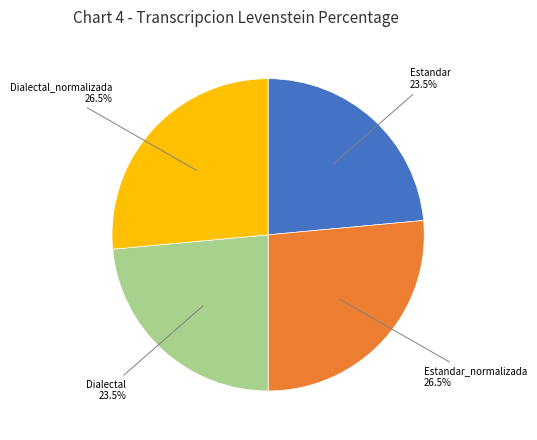

How many slices are in this pie chart?

4